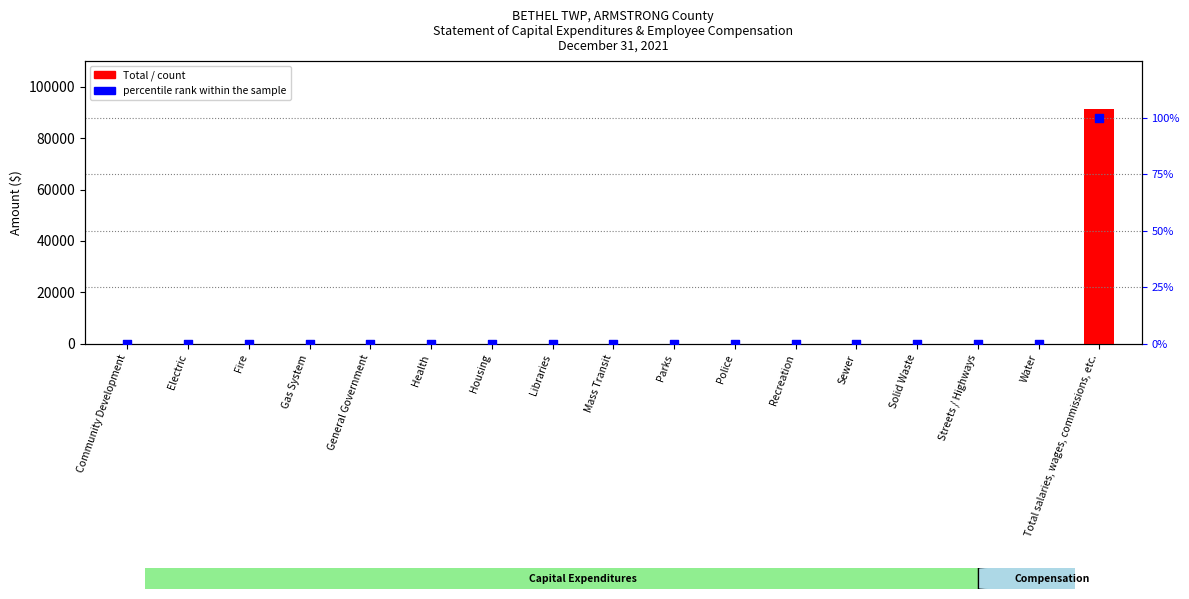

Which series contains the highest Y value?

Total